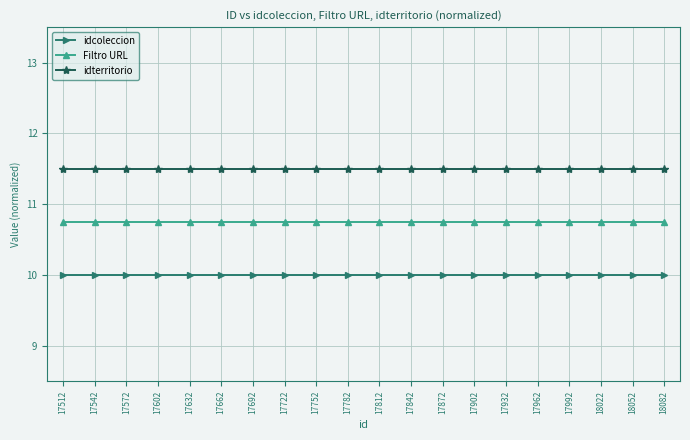

What is the difference between the highest and lowest values at 17542?

1.5